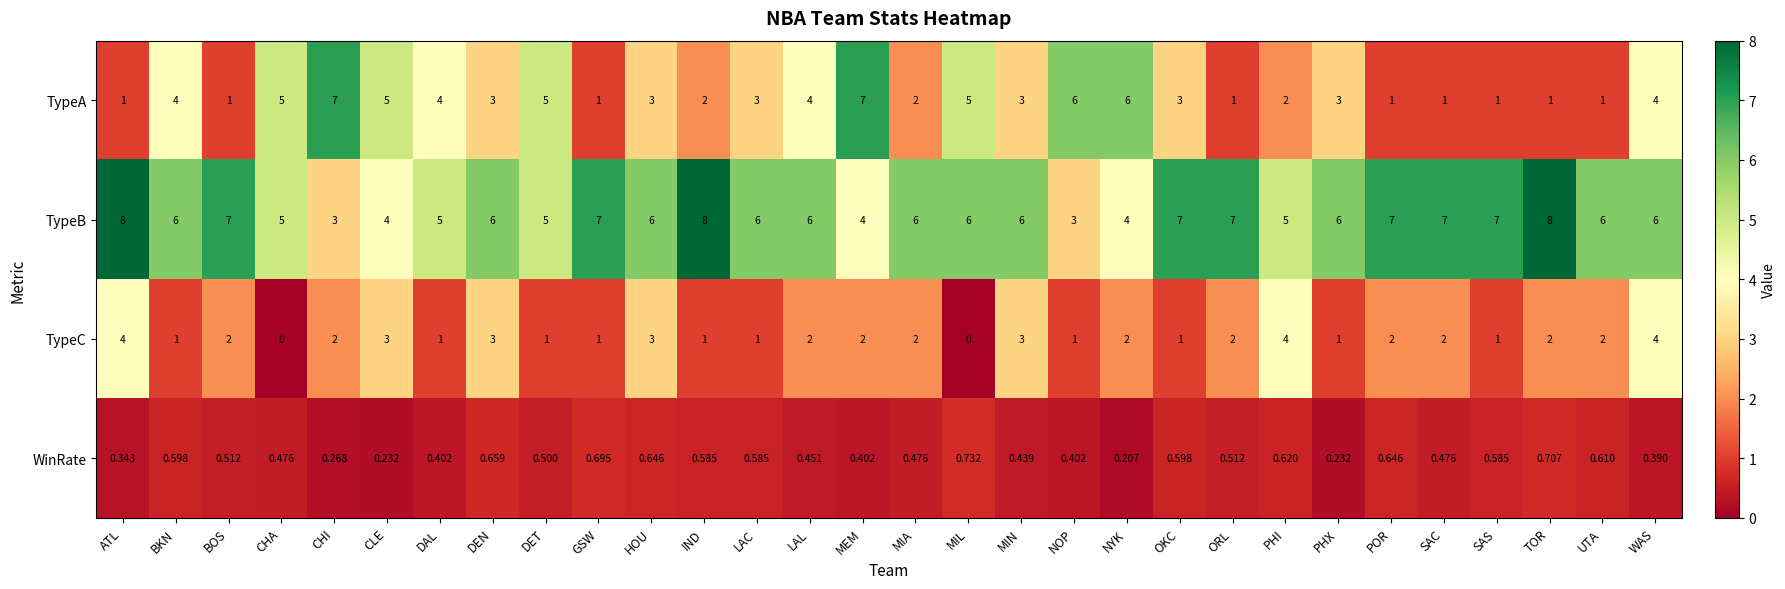

List the series in order of their peak value, lowest first.

WinRate, TypeC, TypeA, TypeB